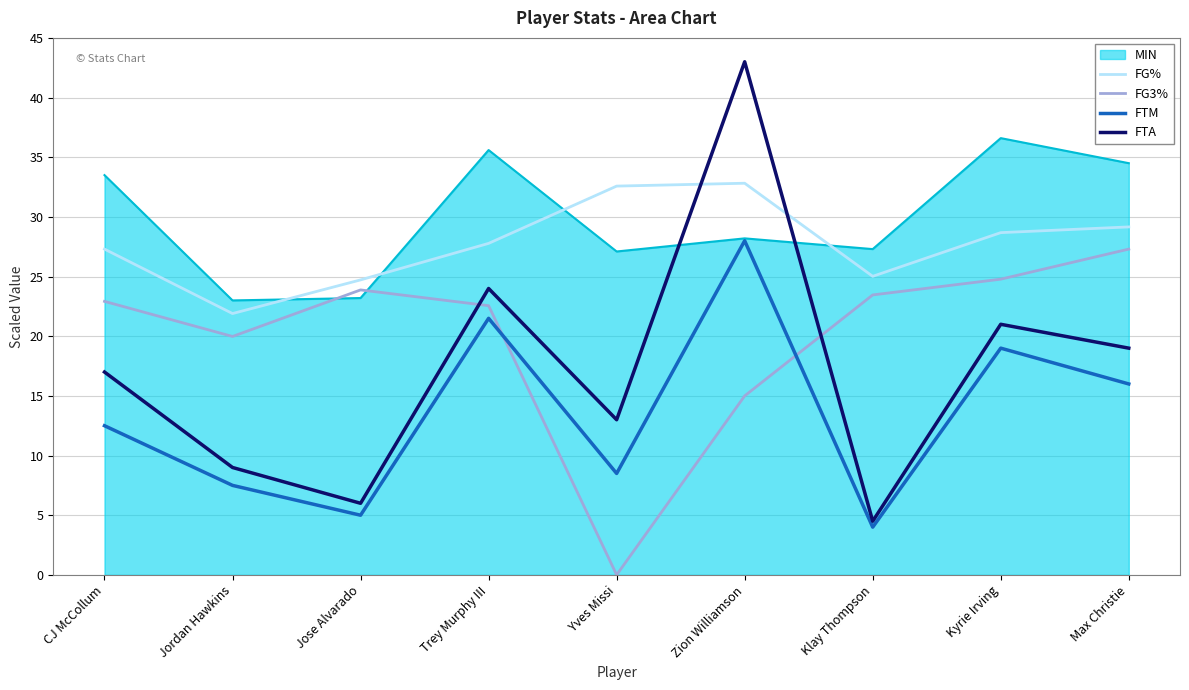

At how many categories does at least one series exceed 22?

9